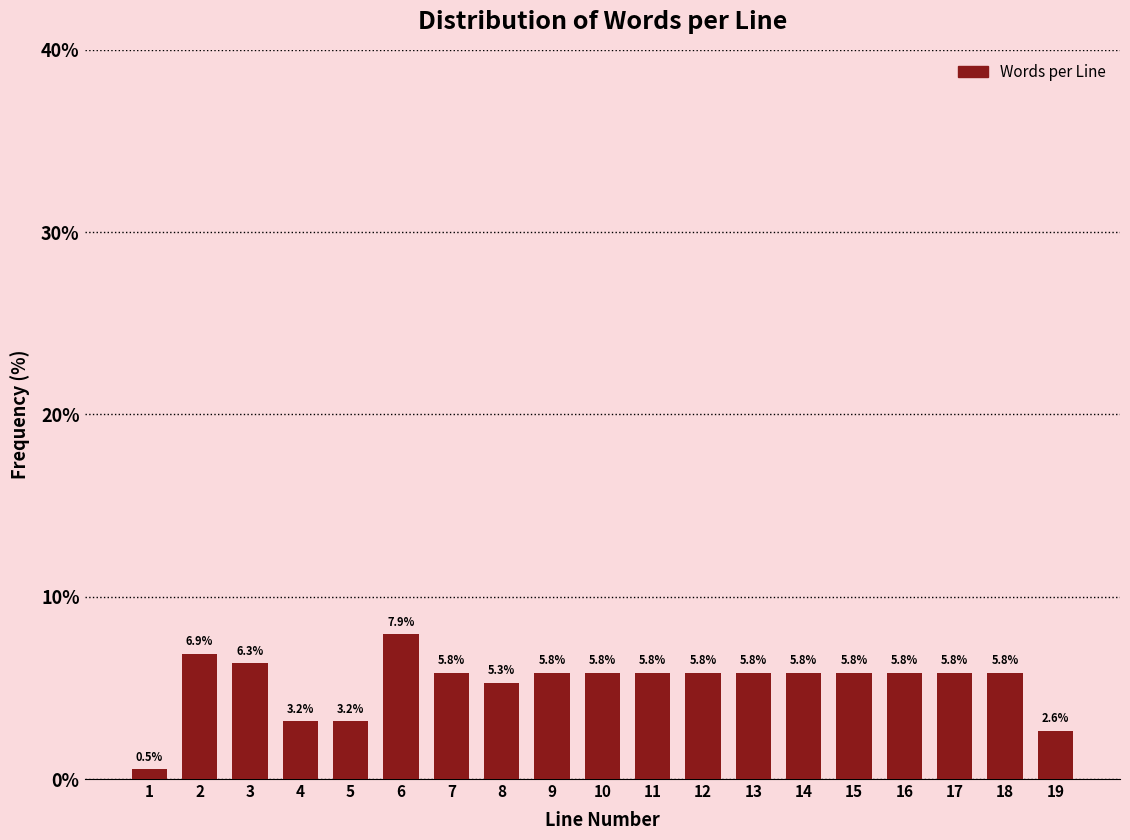

Reading left to right, extract all data points from this chart.

0.5	6.9	6.3	3.2	3.2	7.9	5.8	5.3	5.8	5.8	5.8	5.8	5.8	5.8	5.8	5.8	5.8	5.8	2.6